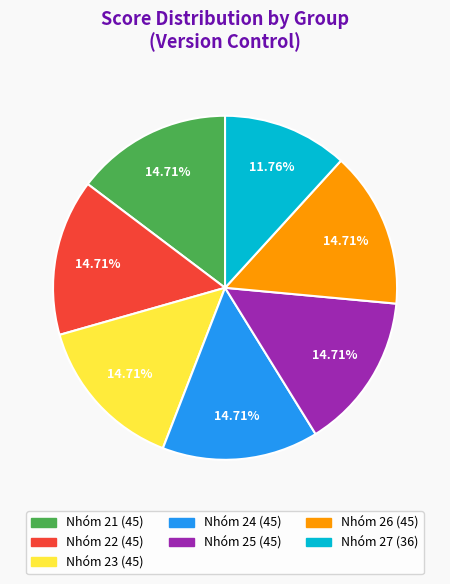

Is there any slice that represents more than half of the pie?

No